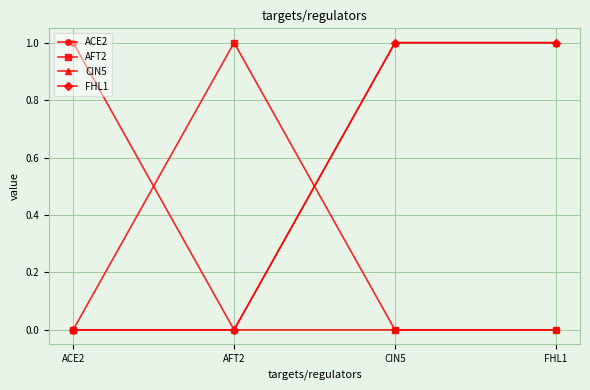

Does the chart have visible grid lines?

Yes